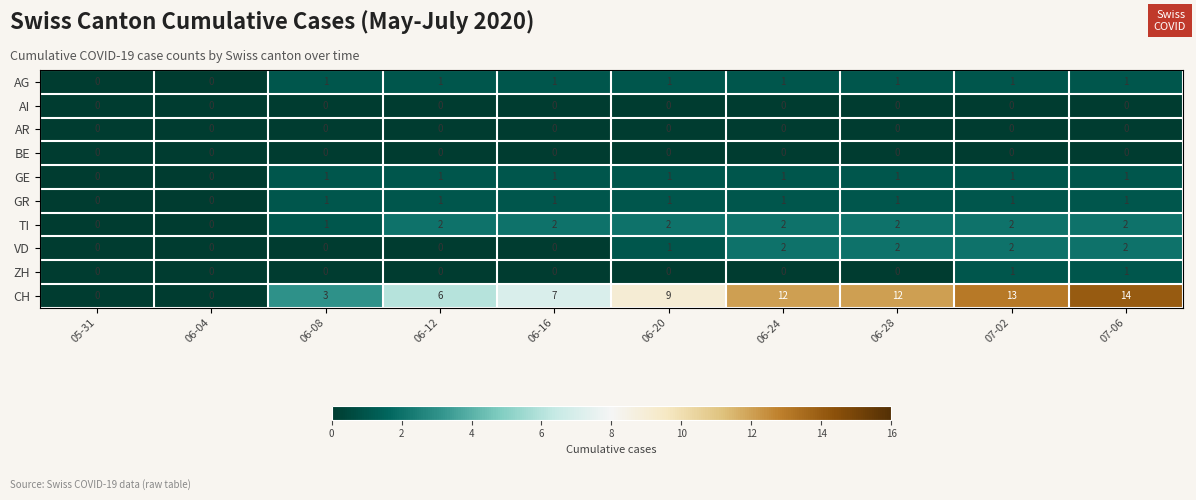

How many data points does each series have?

10